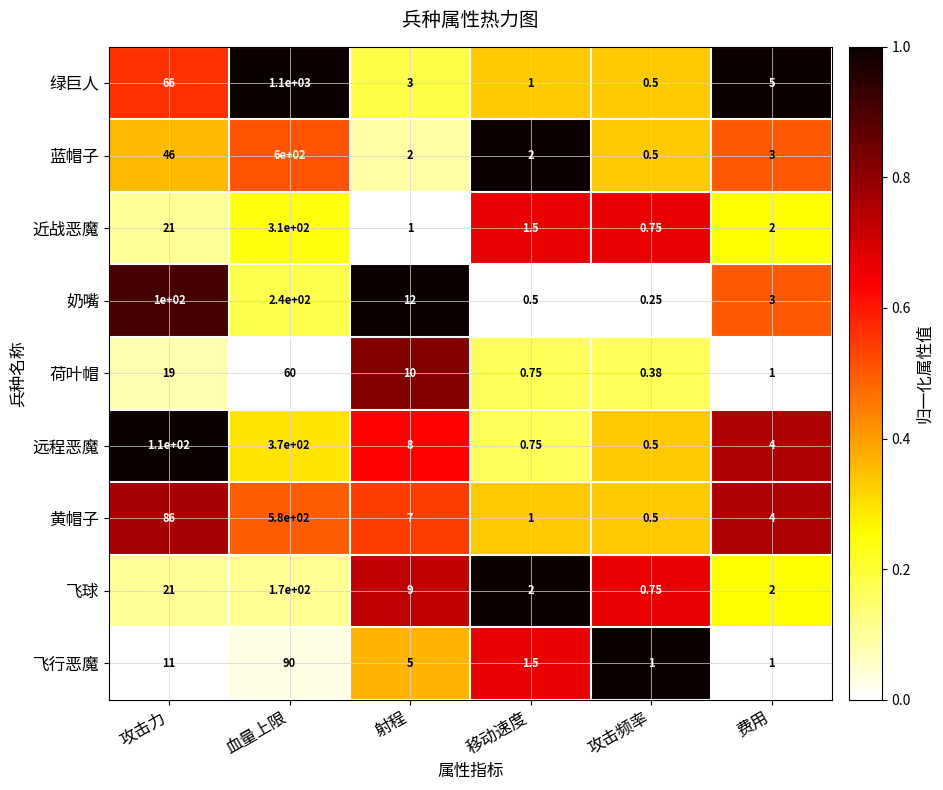

Rank the series by their maximum value, from highest to lowest.

绿巨人, 蓝帽子, 黄帽子, 远程恶魔, 近战恶魔, 奶嘴, 飞球, 飞行恶魔, 荷叶帽